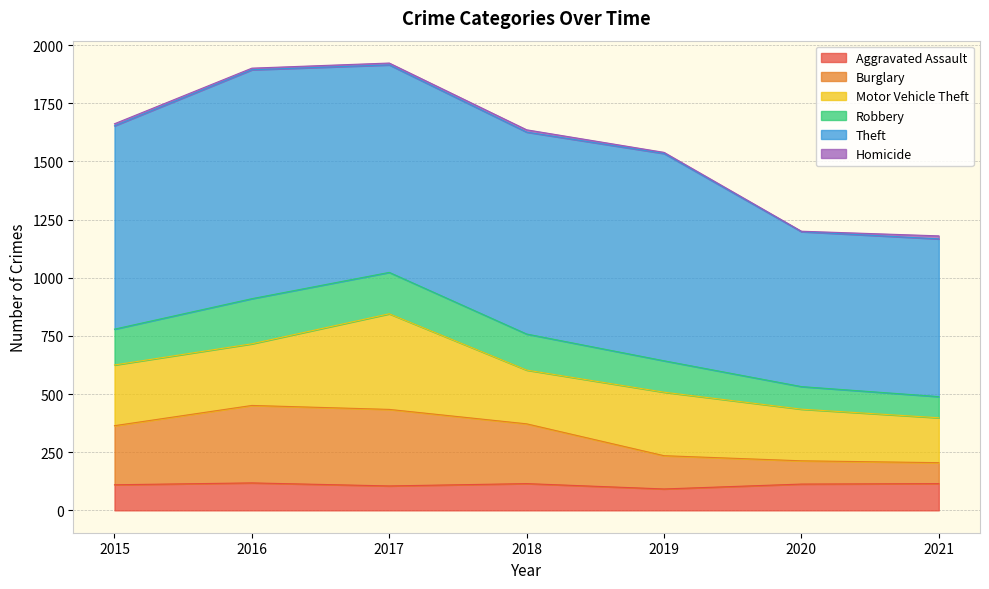

True or false: Aggravated Assault has a value of 188 at 2018.

False